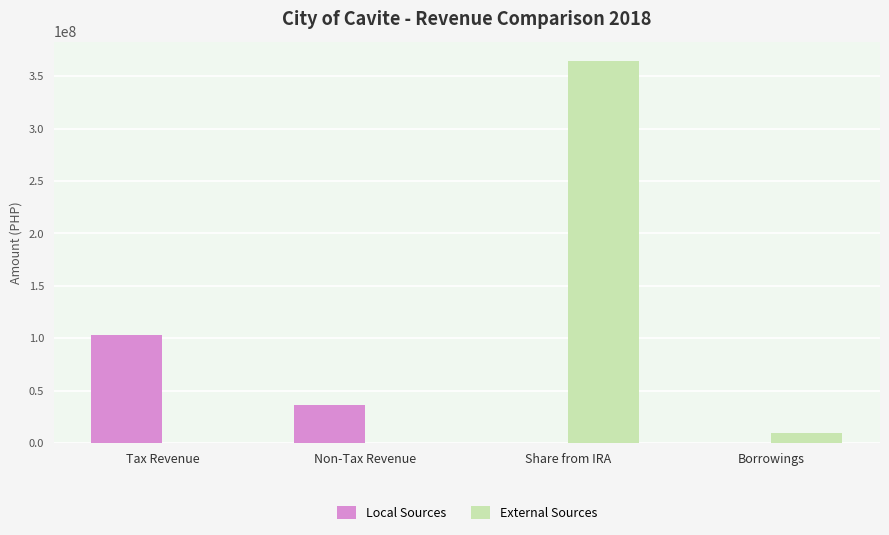

Are the bars grouped side by side (vs. stacked)?

Yes